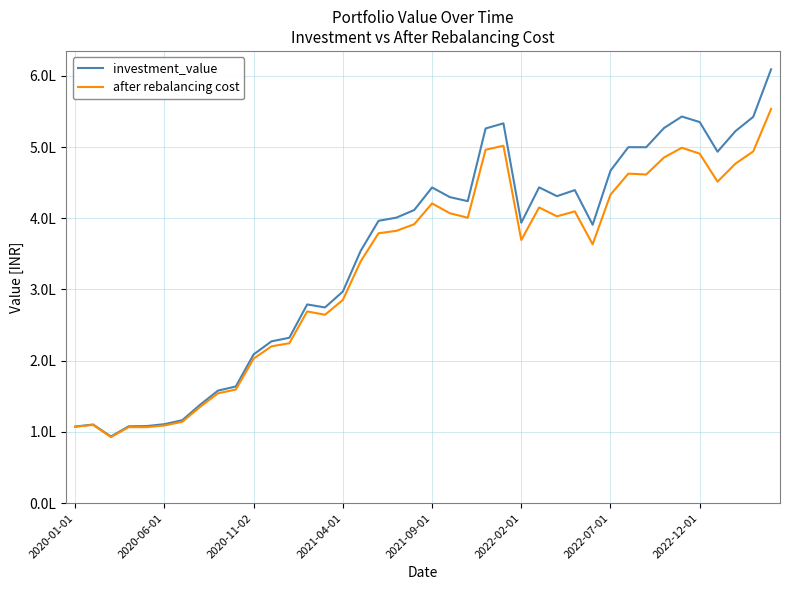

At which category is the sum across all series the highest?

39